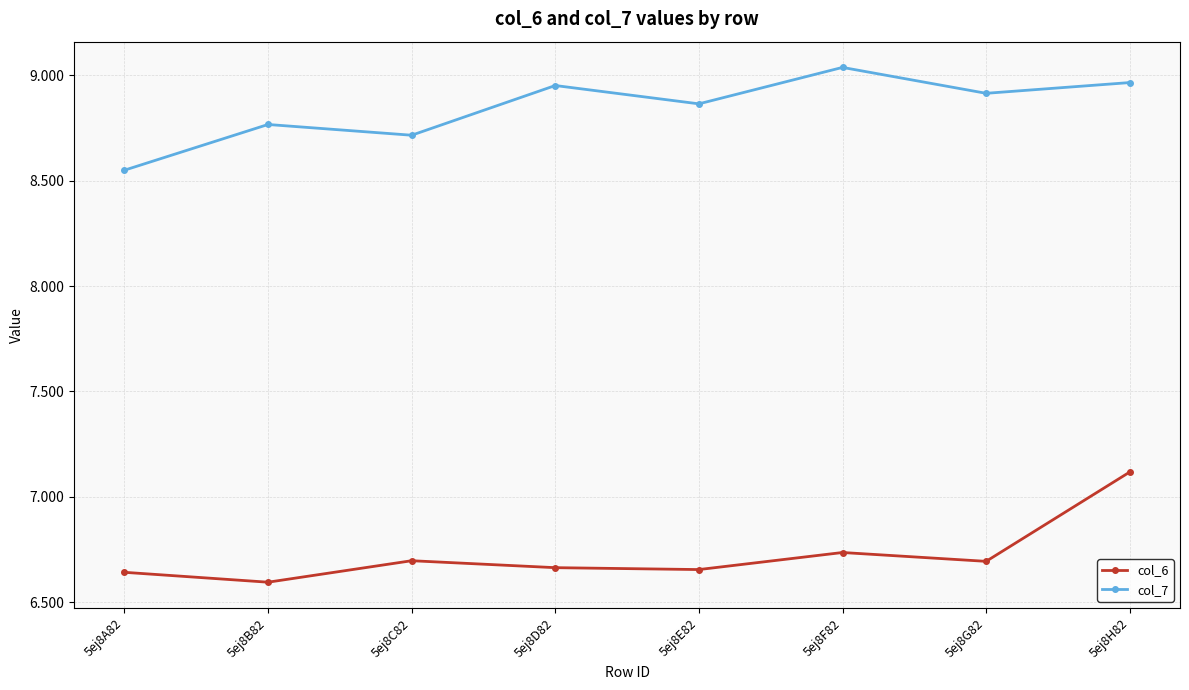

Does the chart display data point markers on the line(s)?

Yes